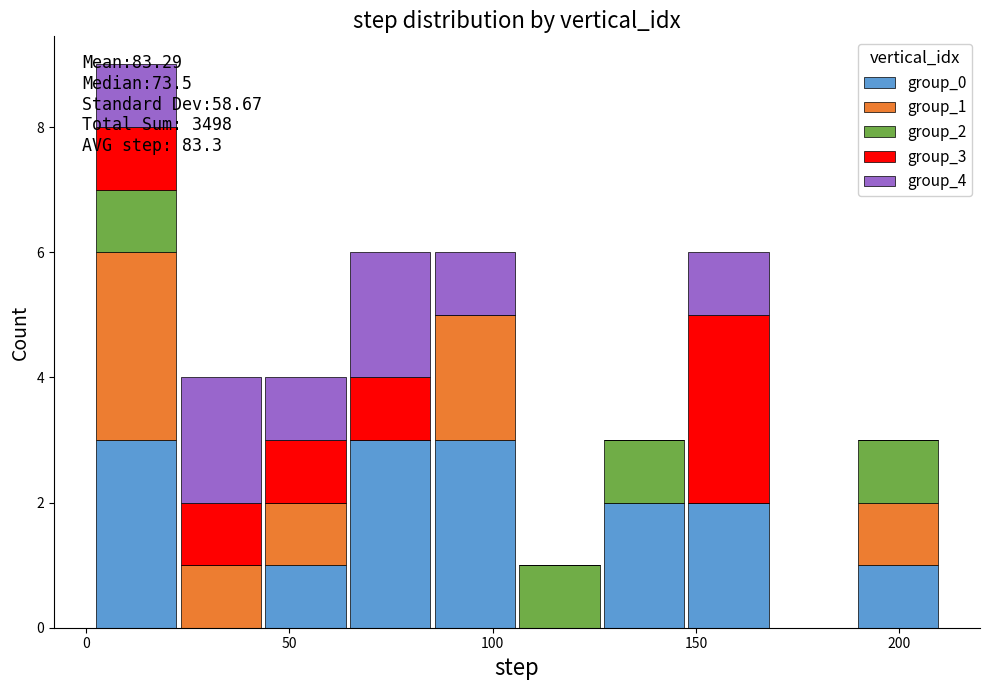

Which range on the x-axis has the tallest stacked bar (by total height)?

0 to 25